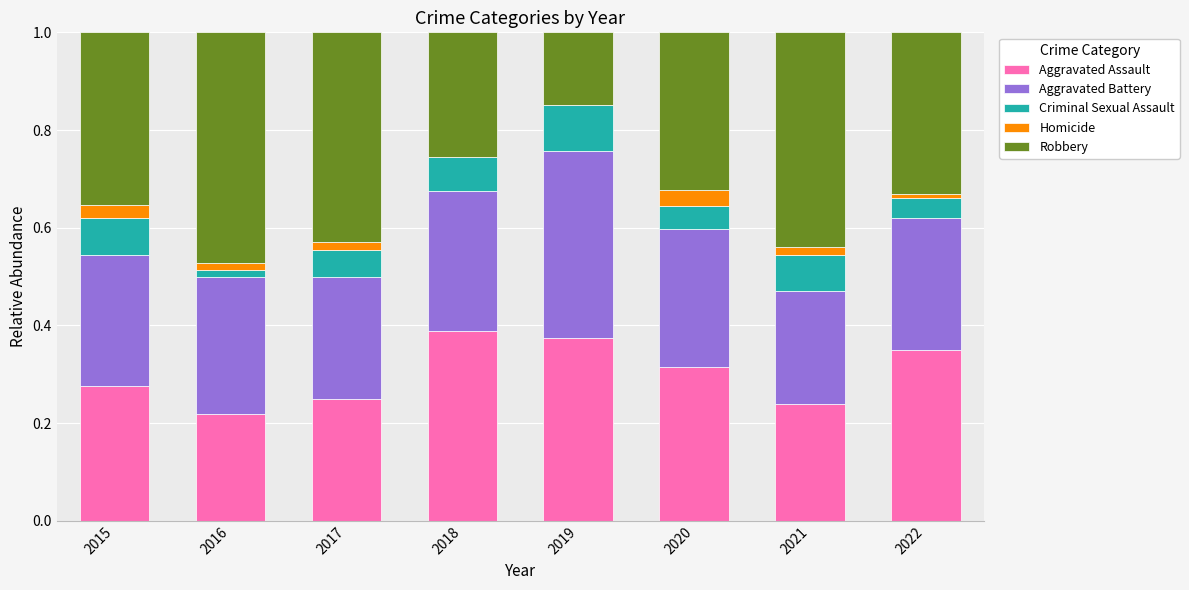

The Aggravated Assault series shows 0.4 at 2017. True or false?

False